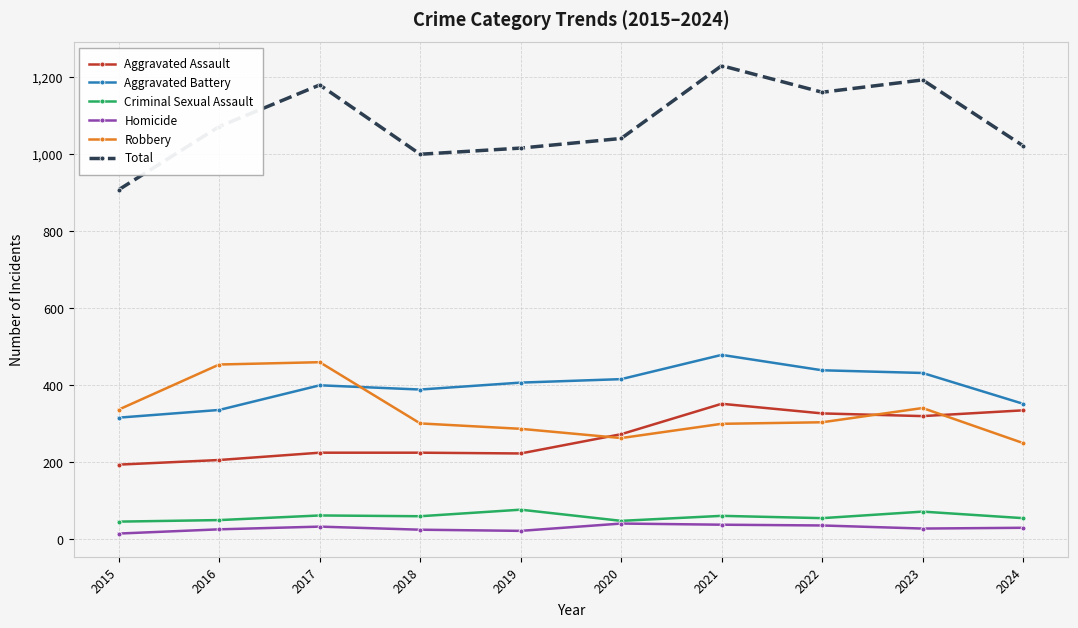

At which category does Total reach its first local peak?

2017